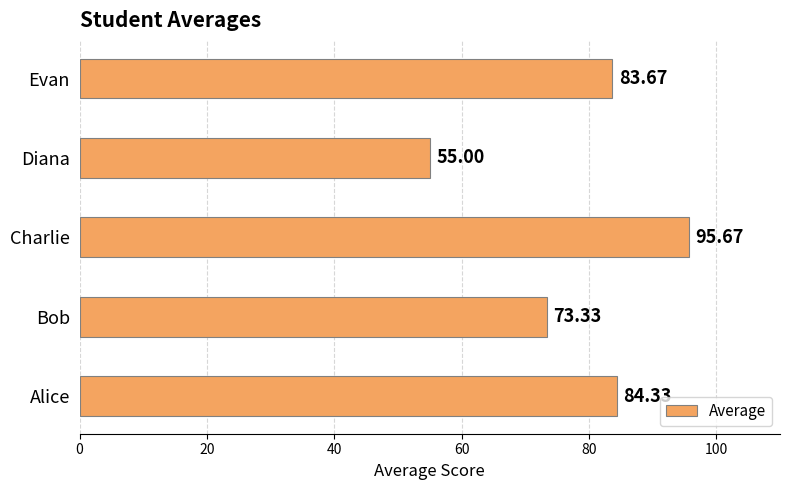

Rank the categories by value from highest to lowest.

Charlie, Alice, Evan, Bob, Diana